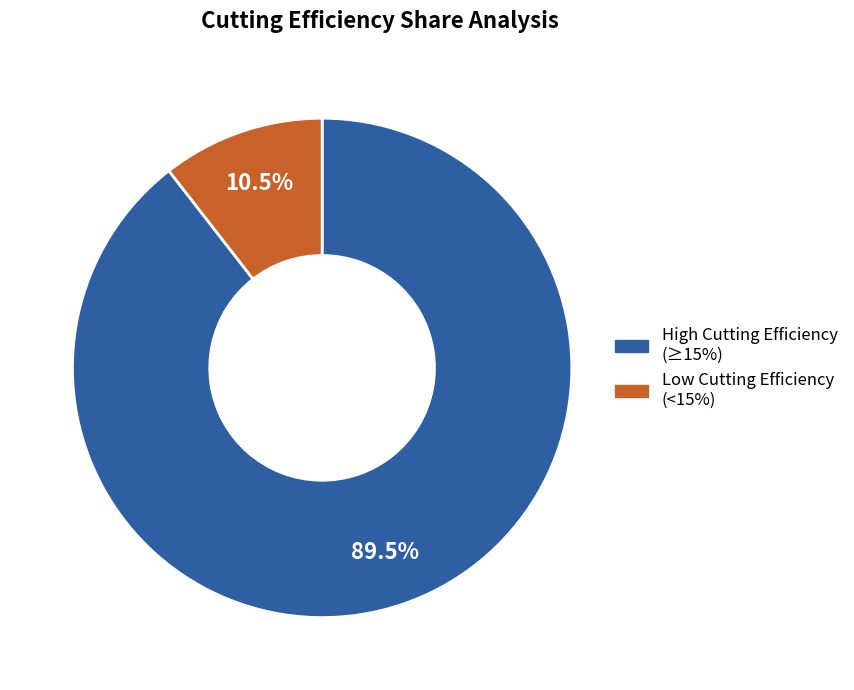

Is there a majority slice in this chart?

Yes